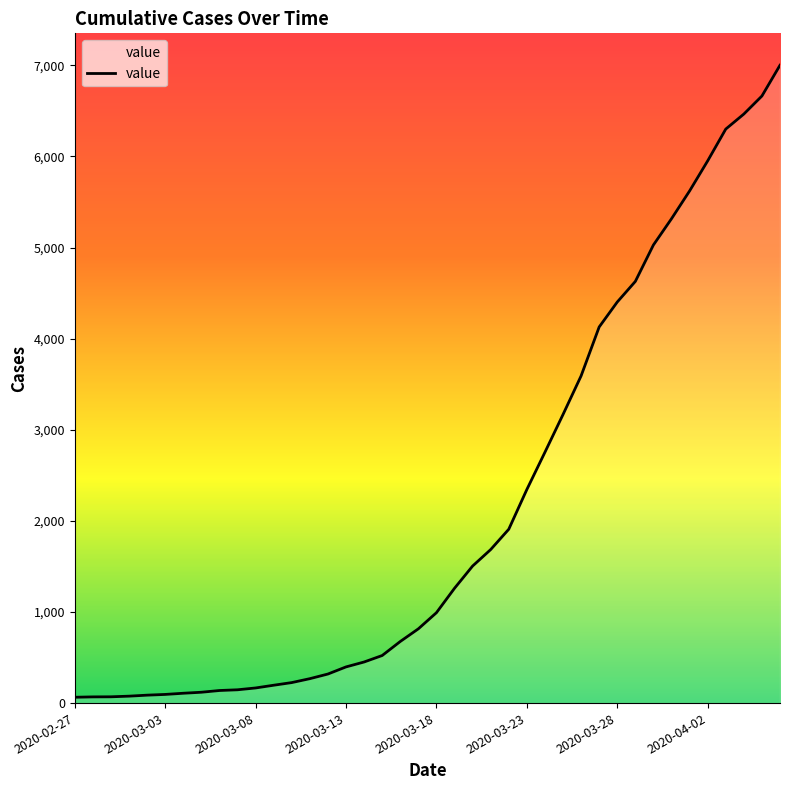

What is the greatest value displayed?

7001